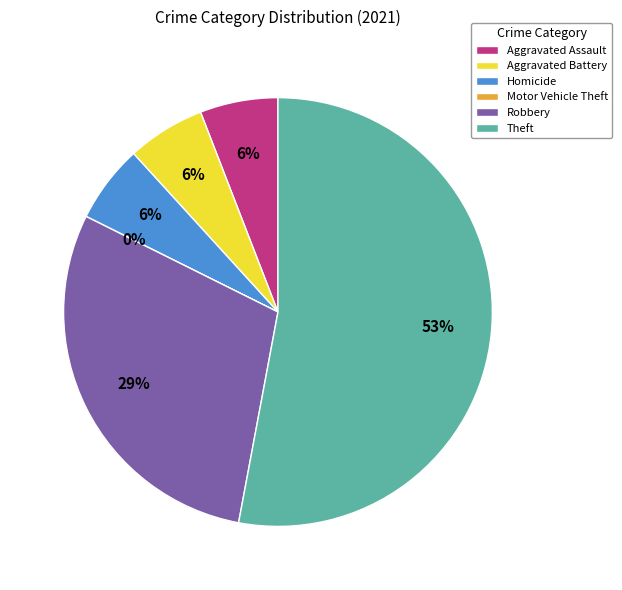

To the nearest percent, what percentage of the pie is Theft?

53%